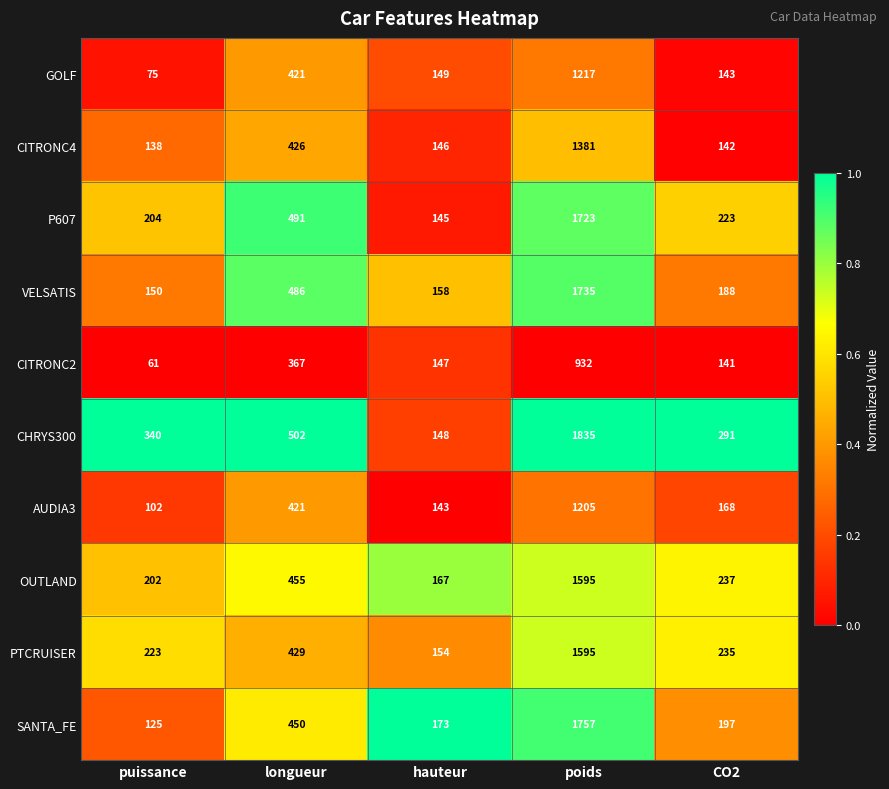

Is it true that CITRONC2 equals 201 at CO2?

False